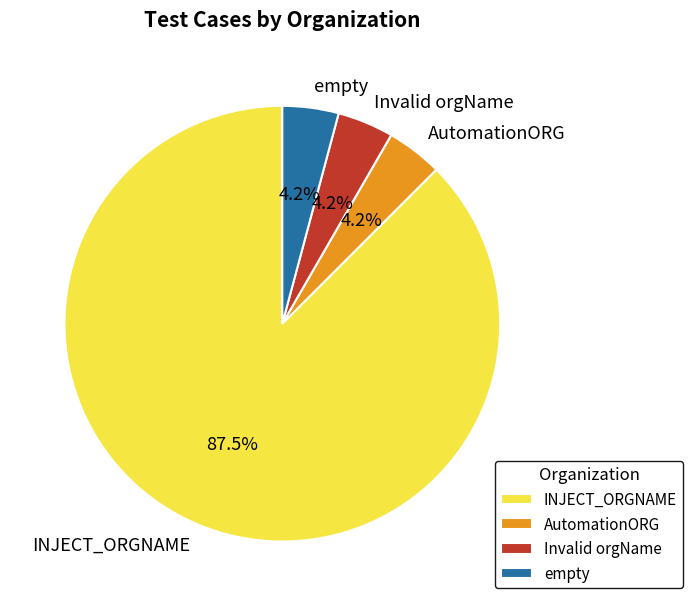

How many slices are in this pie chart?

4